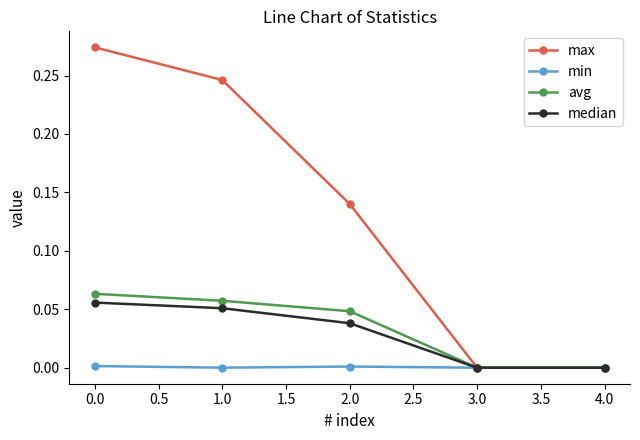

True or false: max has a value of 0.2 at 2.0.

False